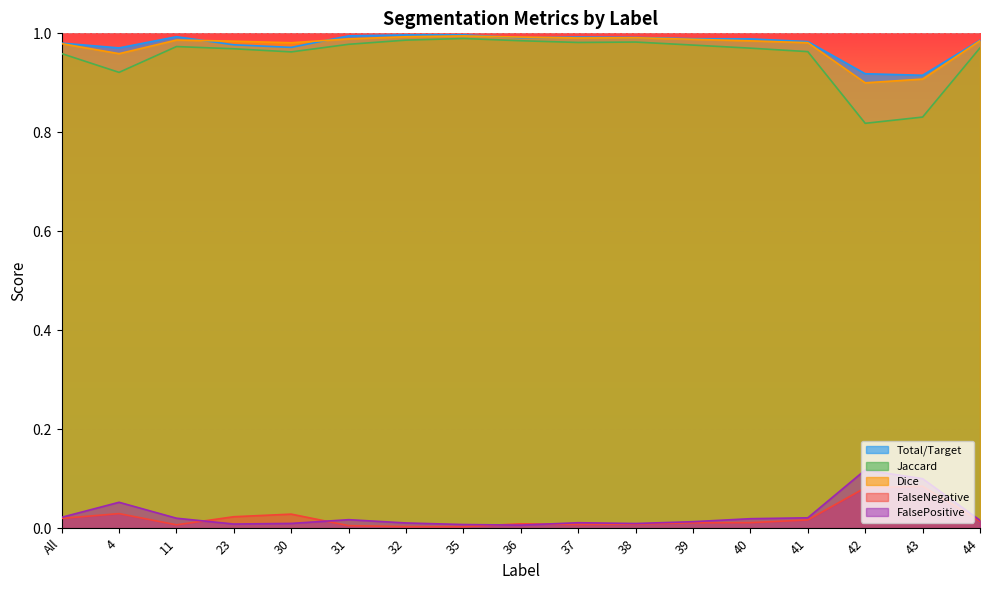

True or false: Dice has more than 2 interior local peaks.

True